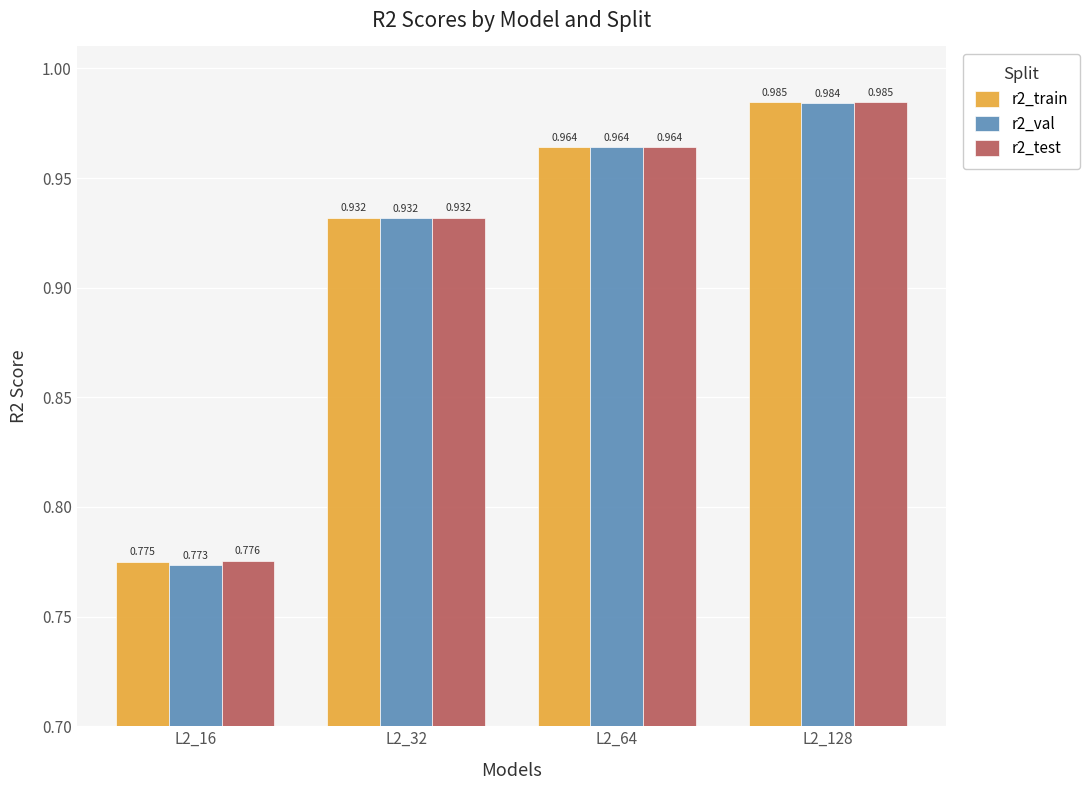

The value of r2_test at L2_32 is 0.9. True or false?

True